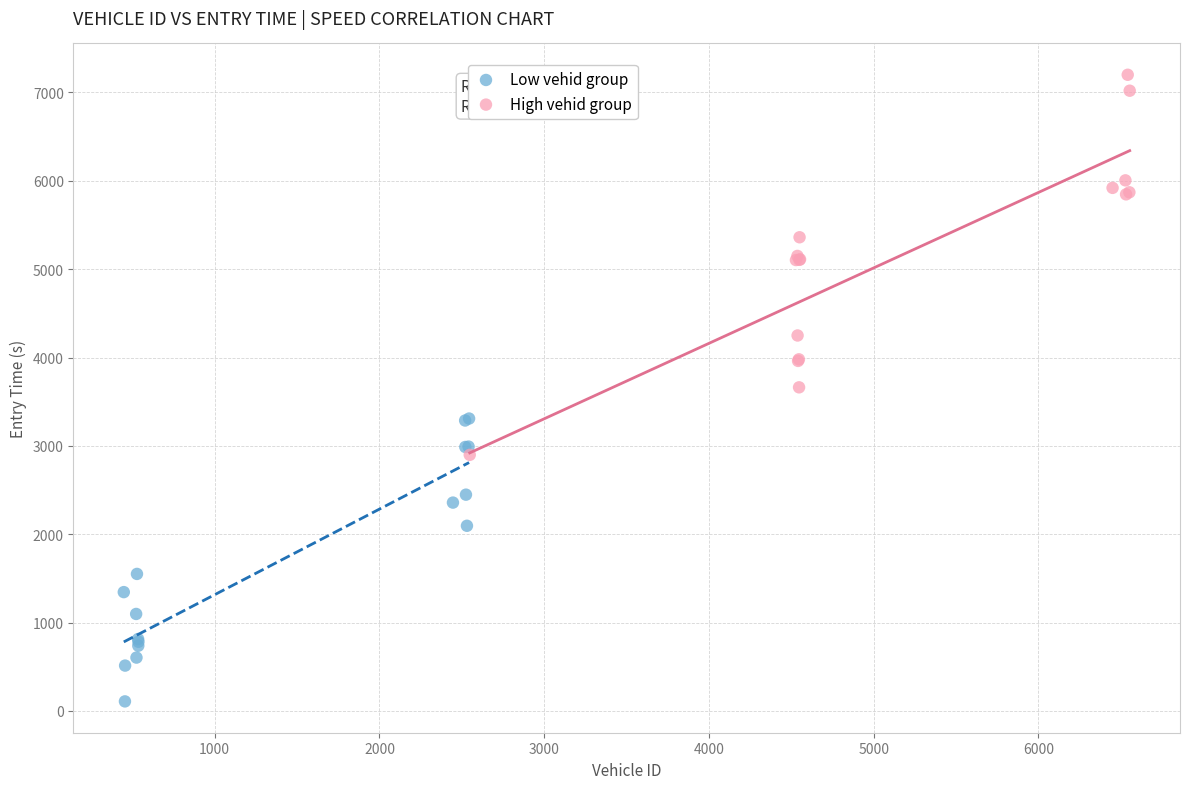

Which series has the largest Y range (max minus min)?

High vehid group